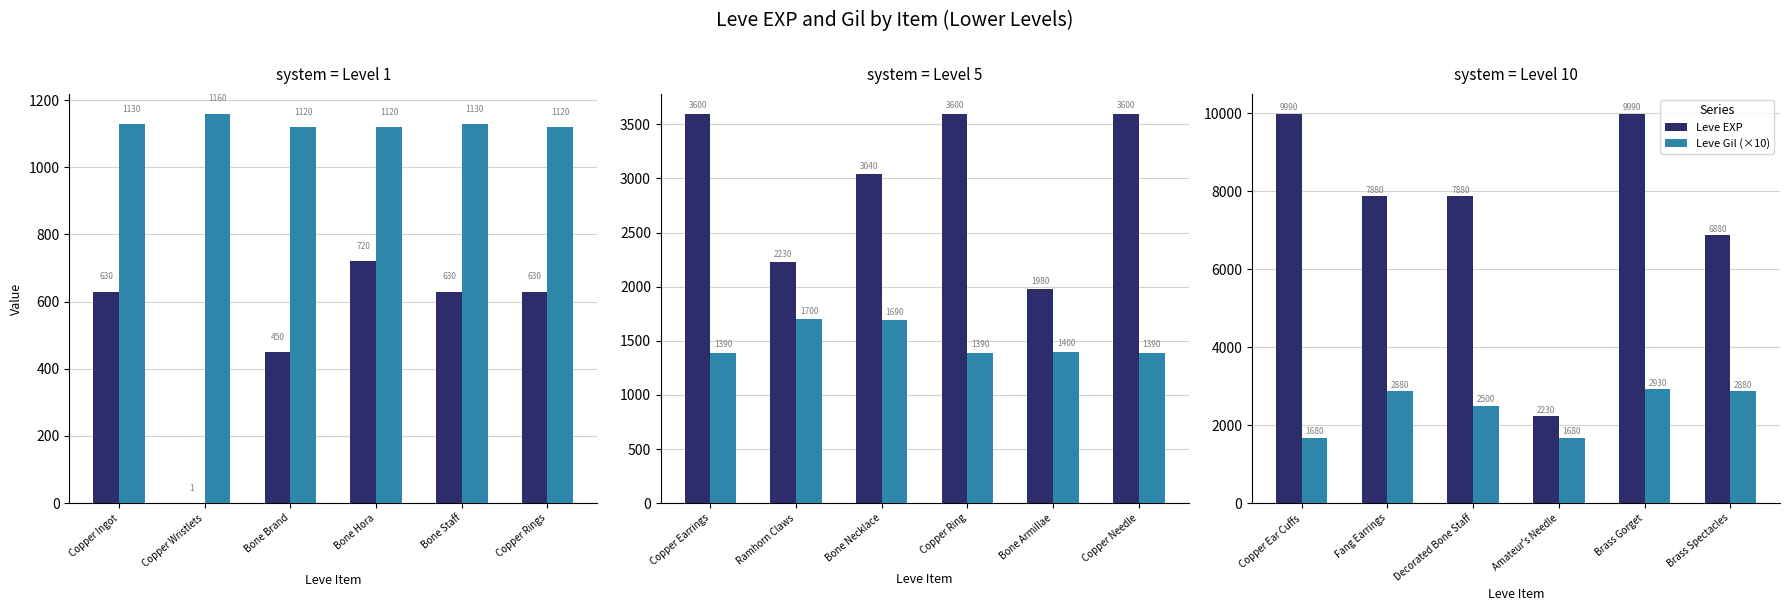

How many bars are there in each group?

2